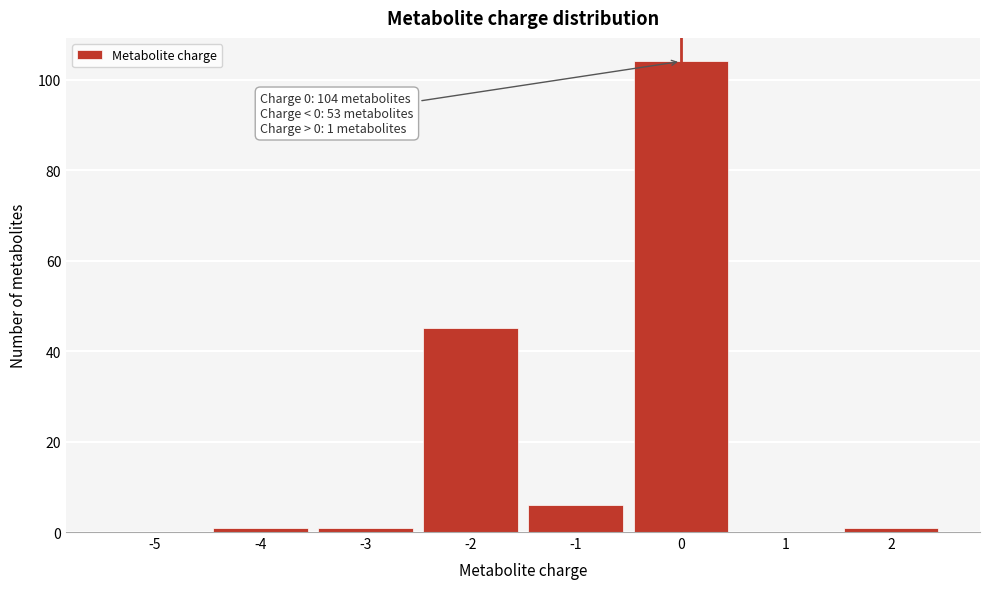

Reading left to right, what are all the values shown in this chart?

-5=0	-4=1	-3=1	-2=45	-1=6	0=104	1=0	2=1